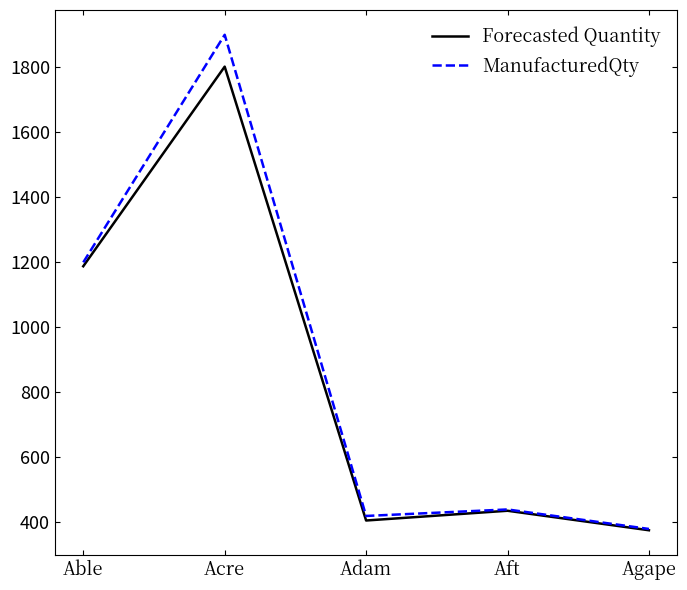

What is the difference between the highest and lowest values at Adam?

14